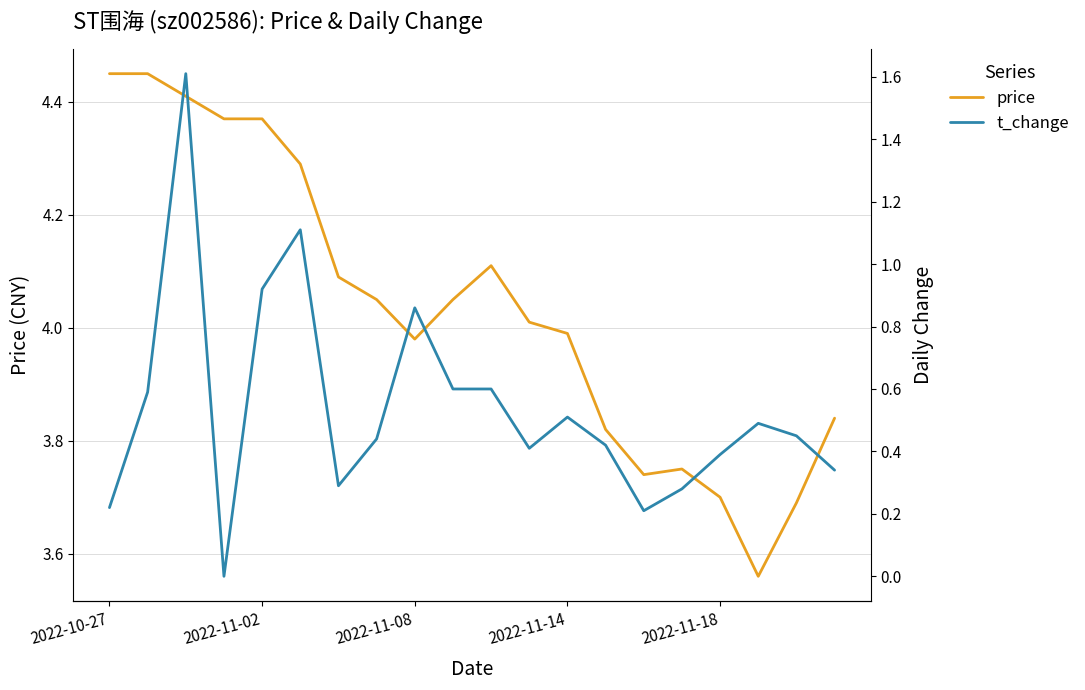

How many positive values does the t_change series have?

19